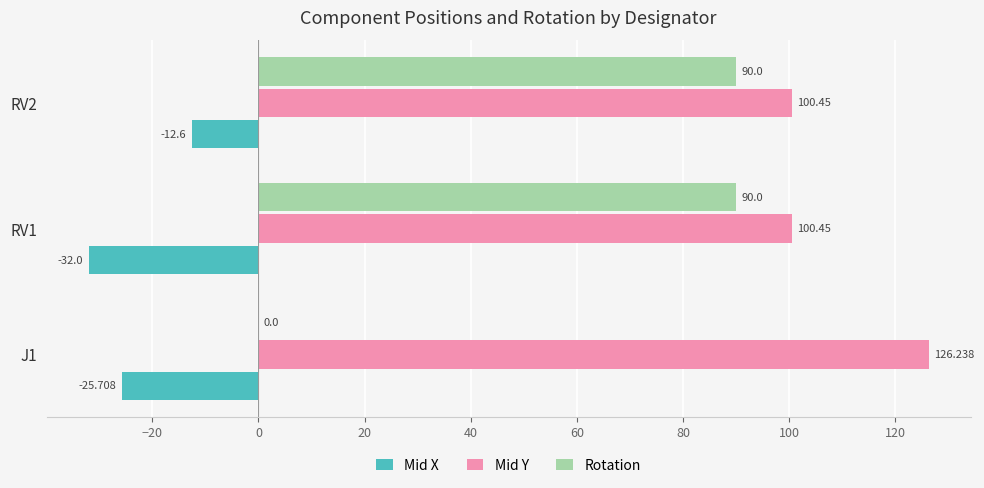

Count the Rotation values in the range 0 to 90.

3